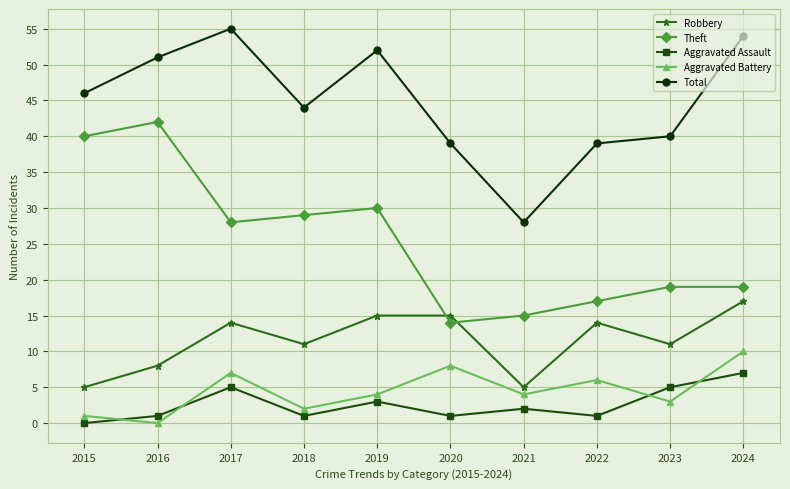

Count the number of categories in the chart.

10